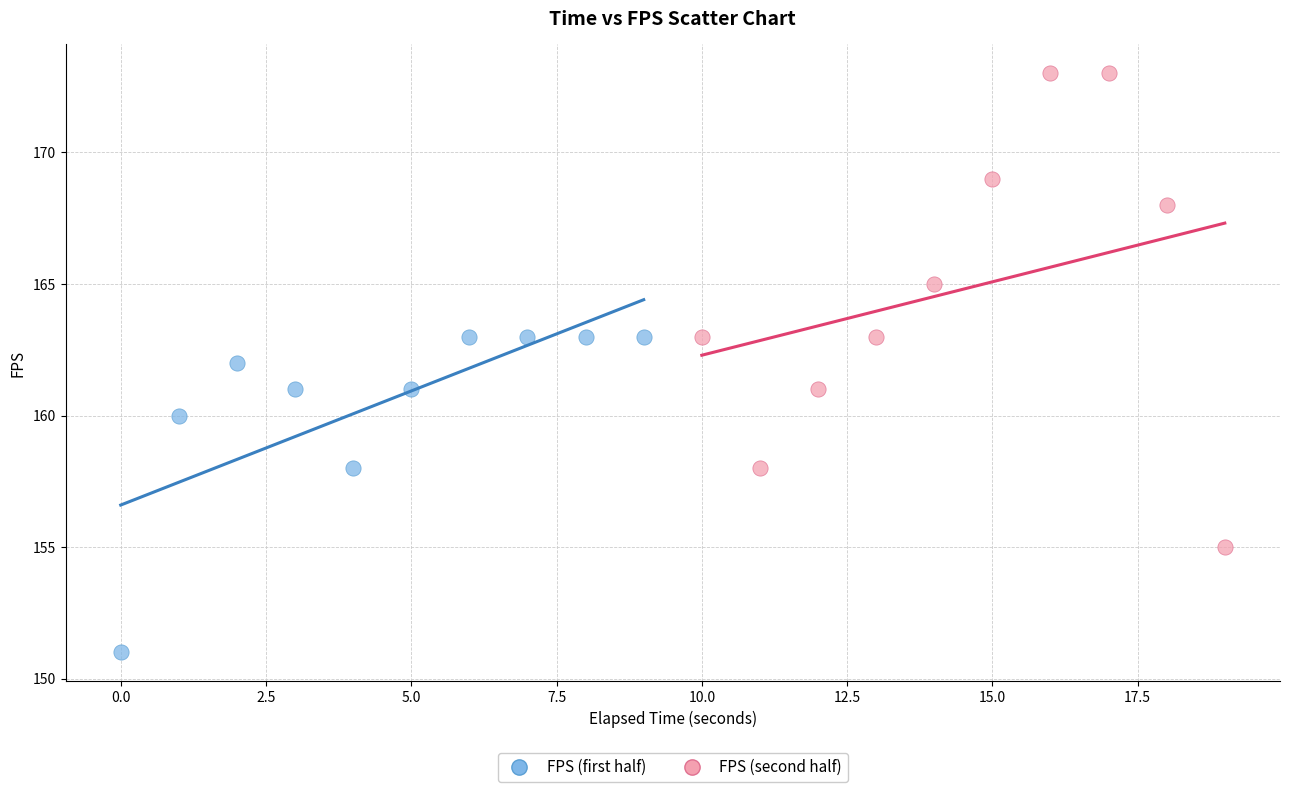

Which series has the largest Y range (max minus min)?

FPS (second half)